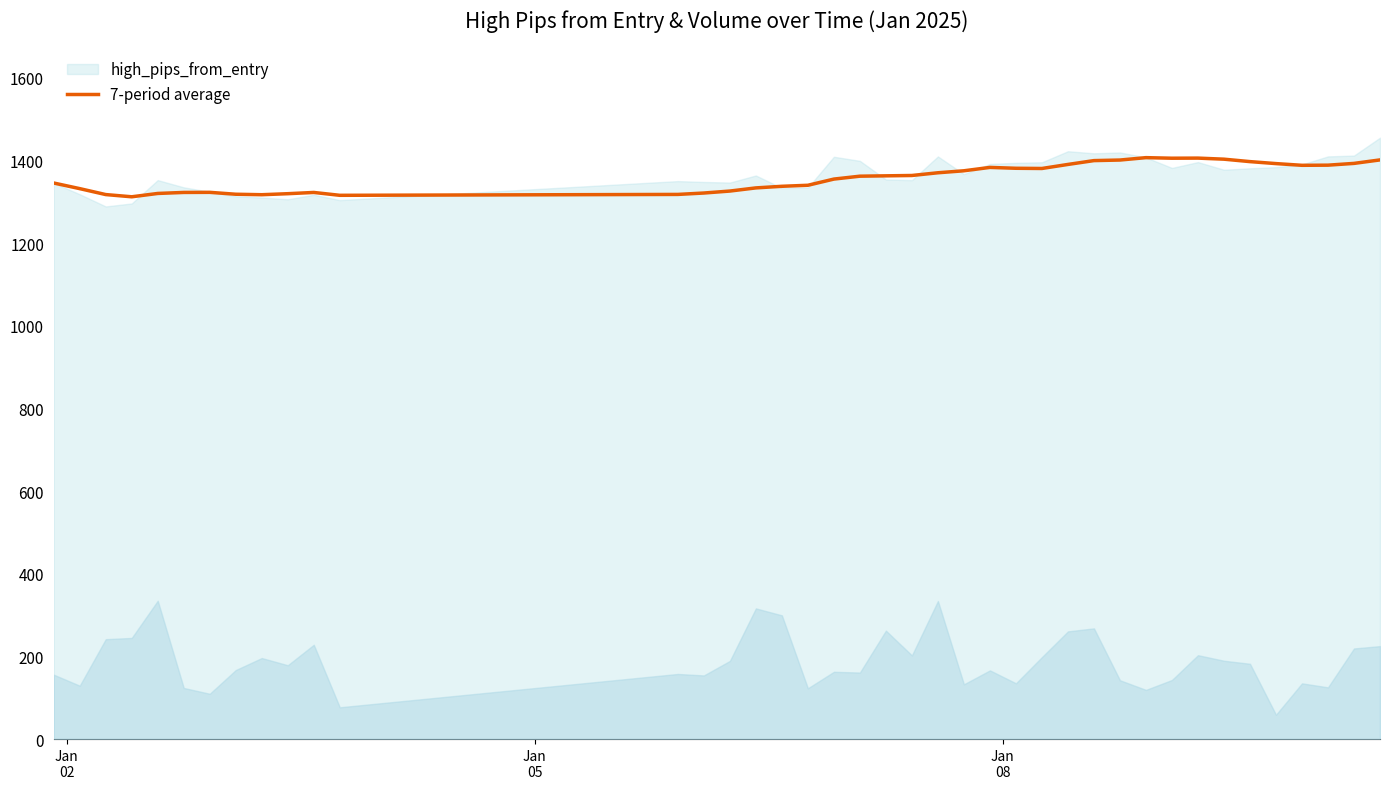

Reading right to left, list all the values displayed in this chart.

1401.7	1393.3	1389.0	1388.6	1392.8	1397.6	1403.5	1406.1	1405.8	1407.2	1401.4	1400.0	1390.7	1381.0	1381.5	1383.6	1375.4	1370.6	1364.0	1363.2	1362.3	1355.3	1340.3	1337.8	1334.0	1326.3	1321.6	1318.2	1316.0	1322.9	1319.9	1317.5	1318.6	1323.2	1323.0	1320.5	1312.4	1317.8	1332.2	1345.8